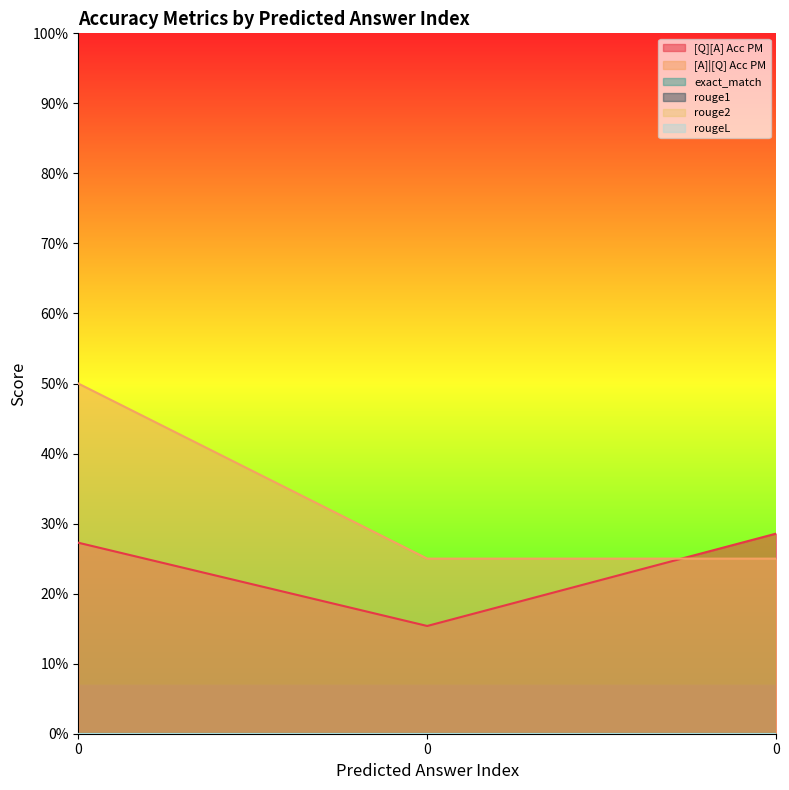

Reading right to left, what are all the values shown in this chart?

[Q][A] Acc PM: 0=0.3	0=0.2	0=0.3
[A]|[Q] Acc PM: 0=0.2	0=0.2	0=0.5
exact_match: 0=0.0	0=0.0	0=0.0
rouge1: 0=0.0	0=0.0	0=0.0
rouge2: 0=0.0	0=0.0	0=0.0
rougeL: 0=0.0	0=0.0	0=0.0